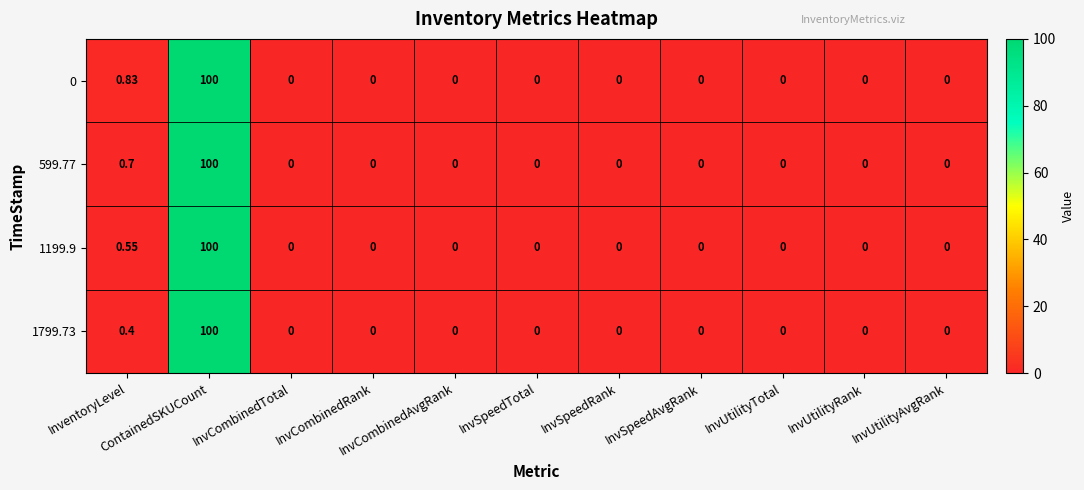

List the series in order of their peak value, lowest first.

0, 599.77, 1199.9, 1799.73